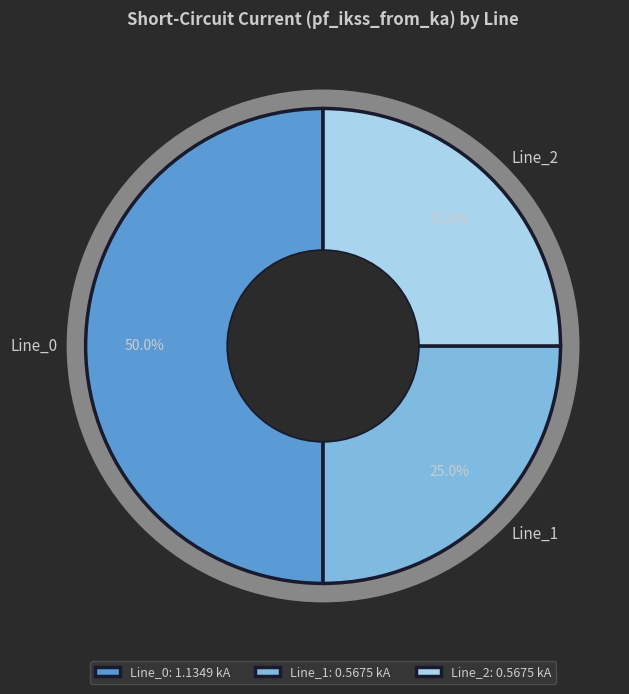

To the nearest percent, what is the combined percentage of Line_1 and Line_2?

50%